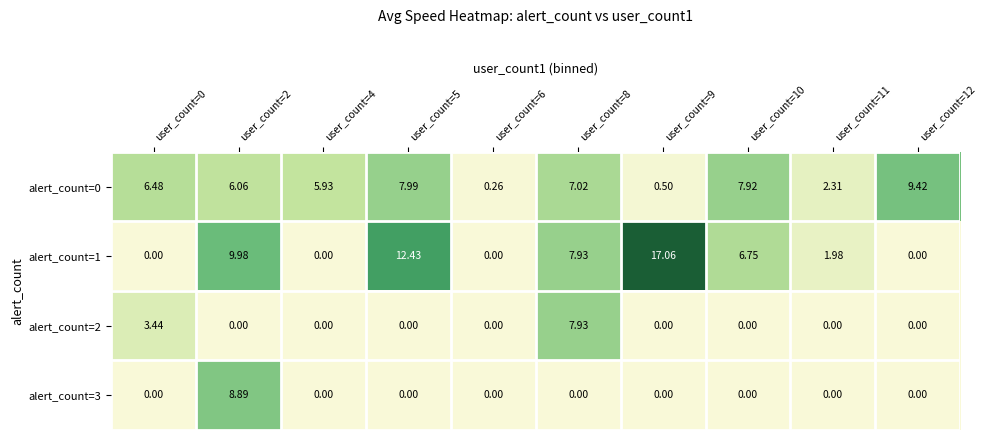

At how many categories does at least one series exceed 9?

4